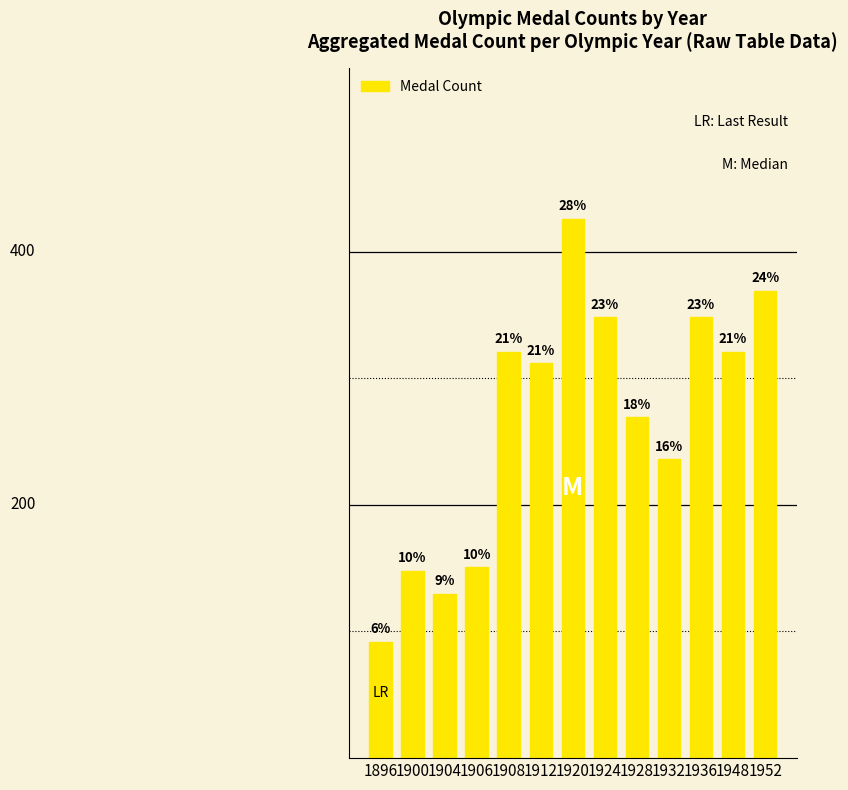

Are the bars horizontal?

No